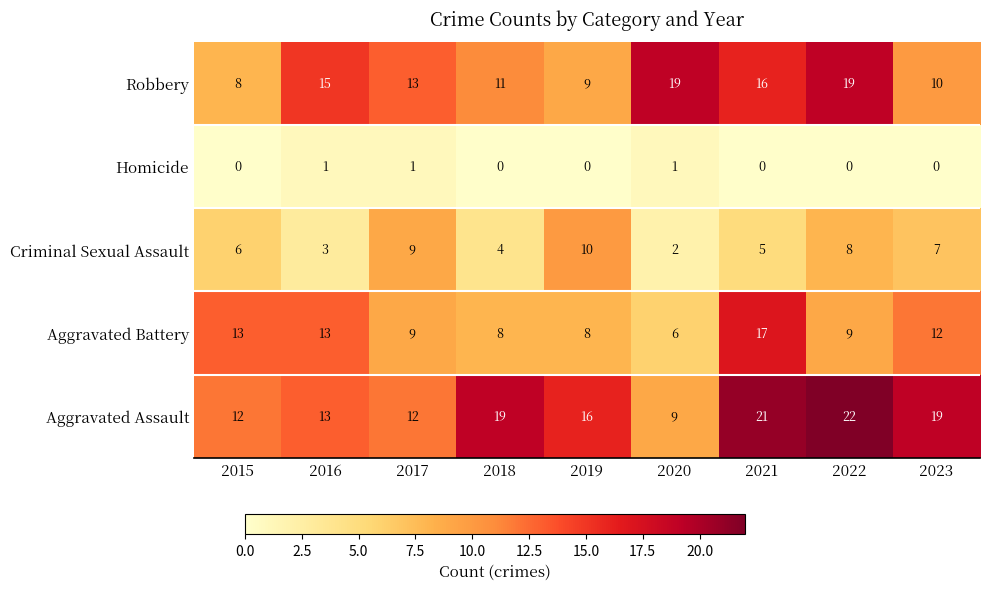

The Robbery series shows 32 at 2022. True or false?

False